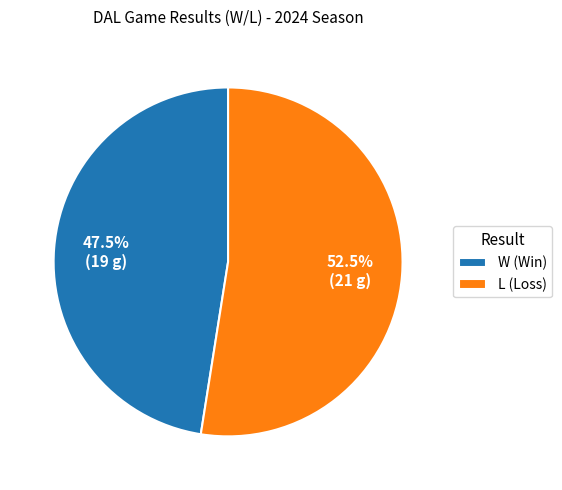

How many segments does this pie chart have?

2